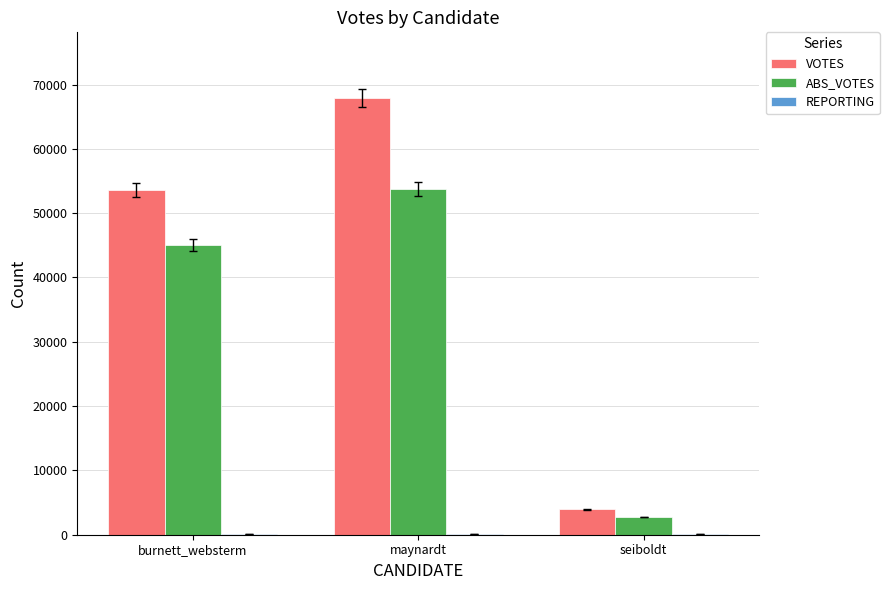

Which series has the largest range (max minus min)?

VOTES